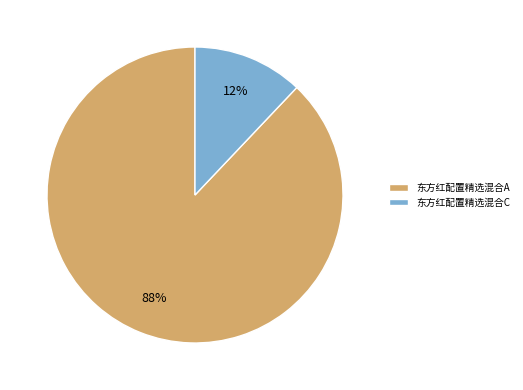

Which slice is the smallest?

东方红配置精选混合C